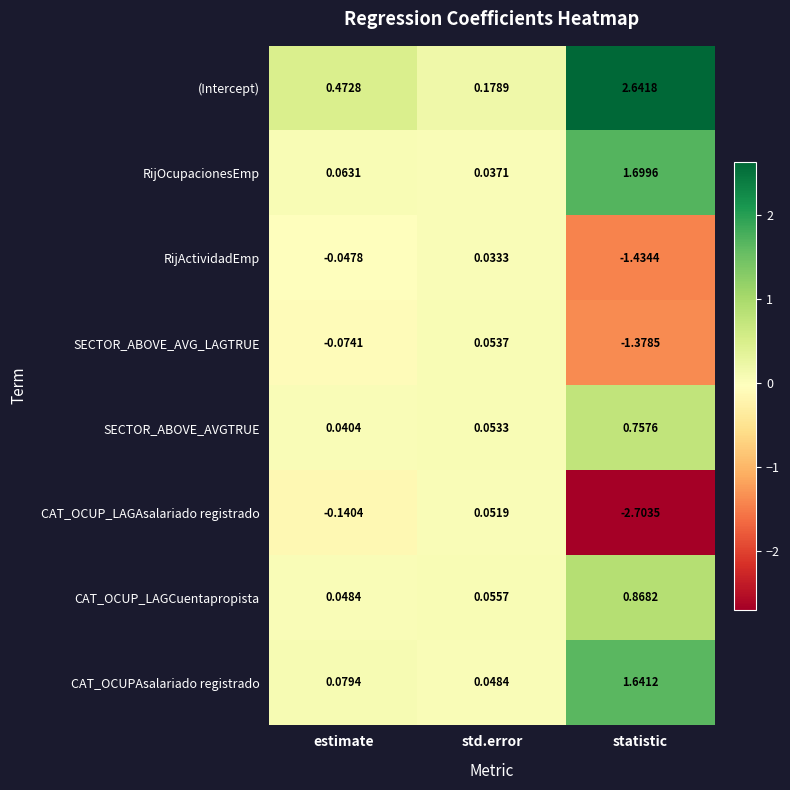

At which category does the chart reach its minimum across all series?

statistic